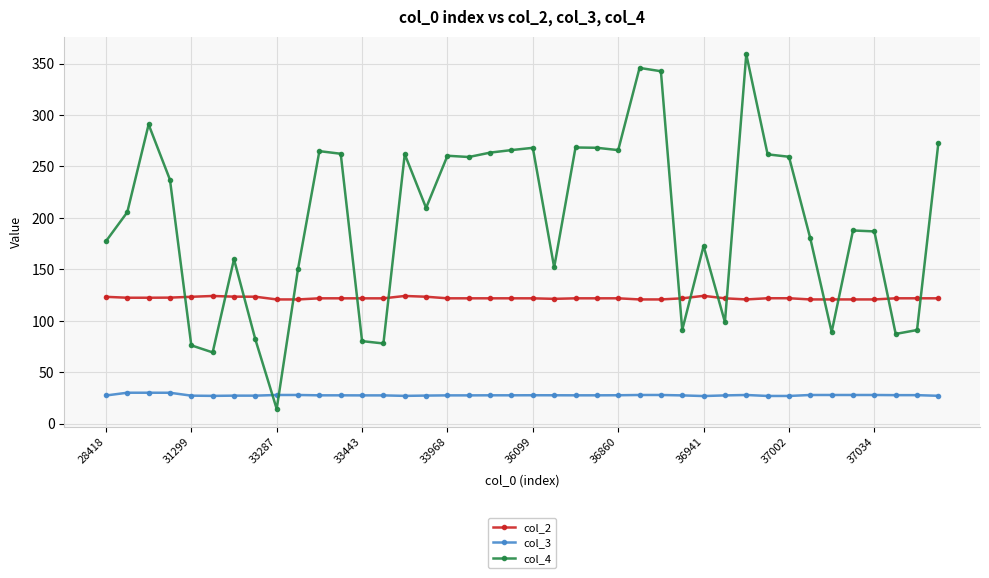

True or false: col_3 and col_2 intersect in this chart.

False